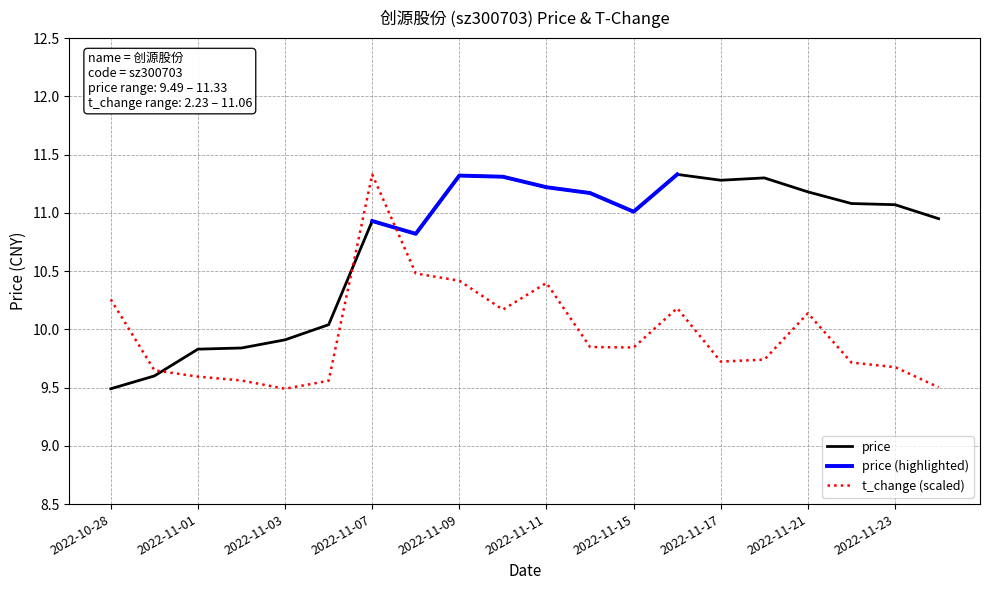

What is the value of the t_change point at the 3rd from the left?

9.6